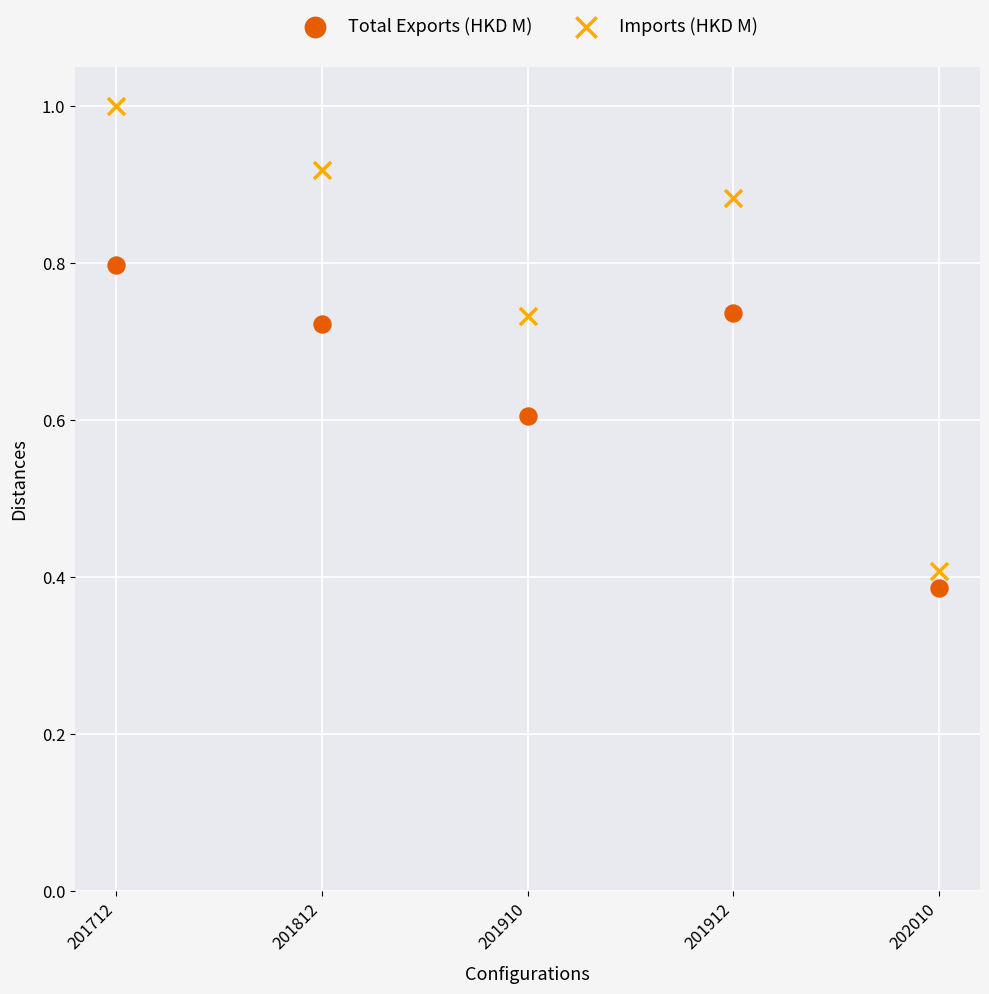

Which series has the widest spread of Y values?

Imports (HKD M)